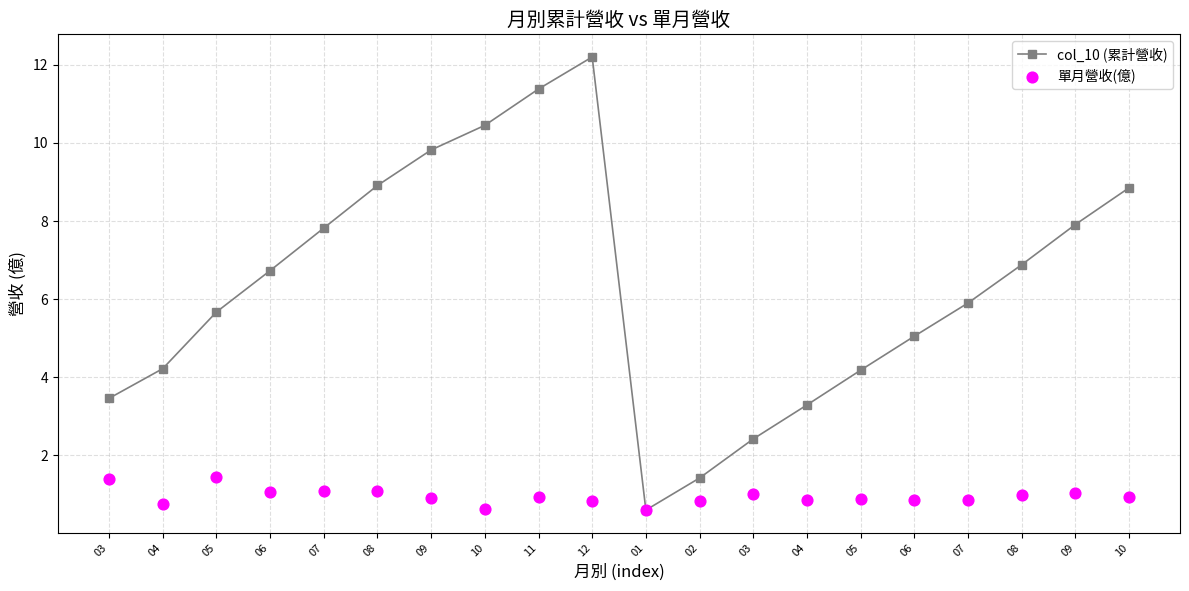

Which series has the largest Y range (max minus min)?

col_10 (累計營收)